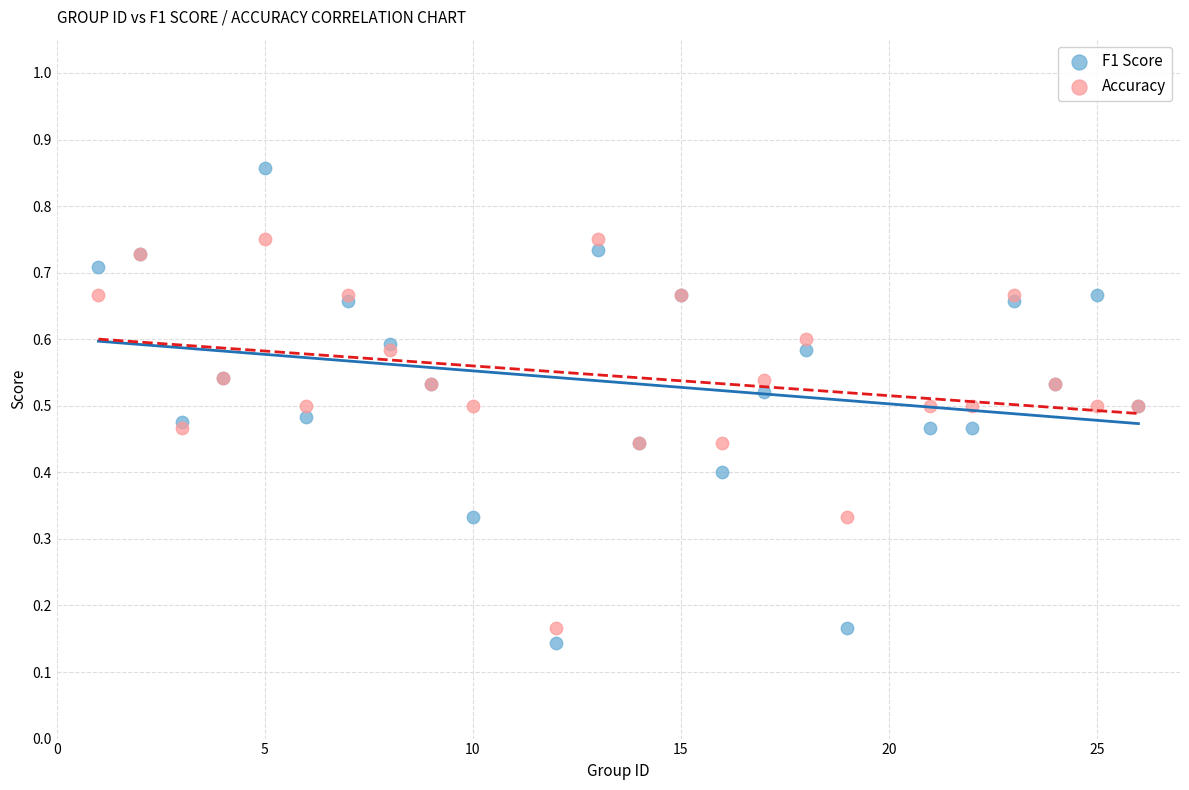

Which series reaches the maximum Y coordinate?

F1 Score